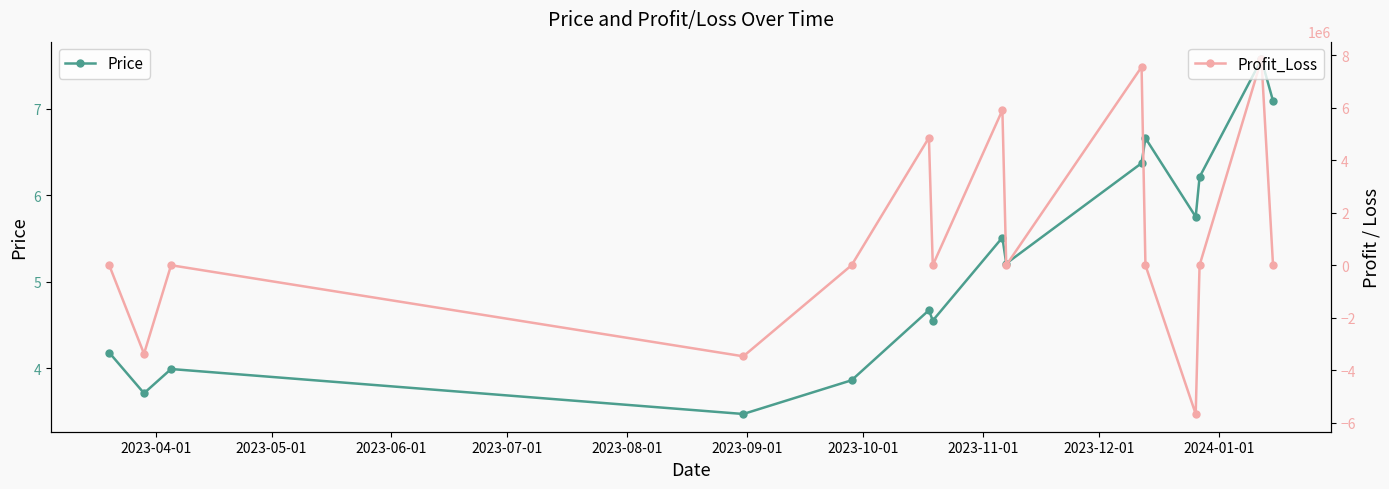

How many interior local peaks does the Price series have?

5